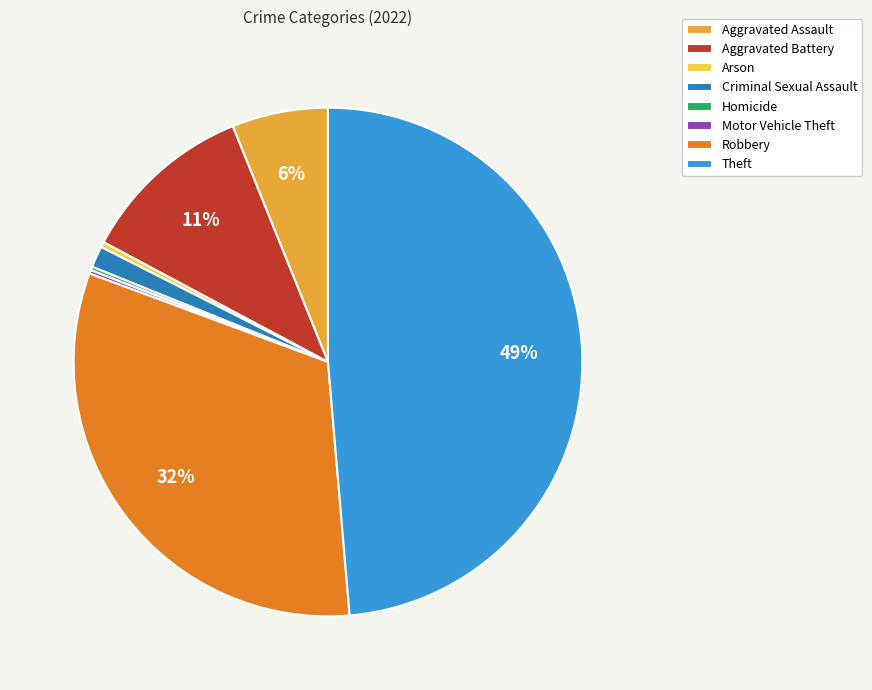

What percentage is the Criminal Sexual Assault slice, to the nearest percent?

1%